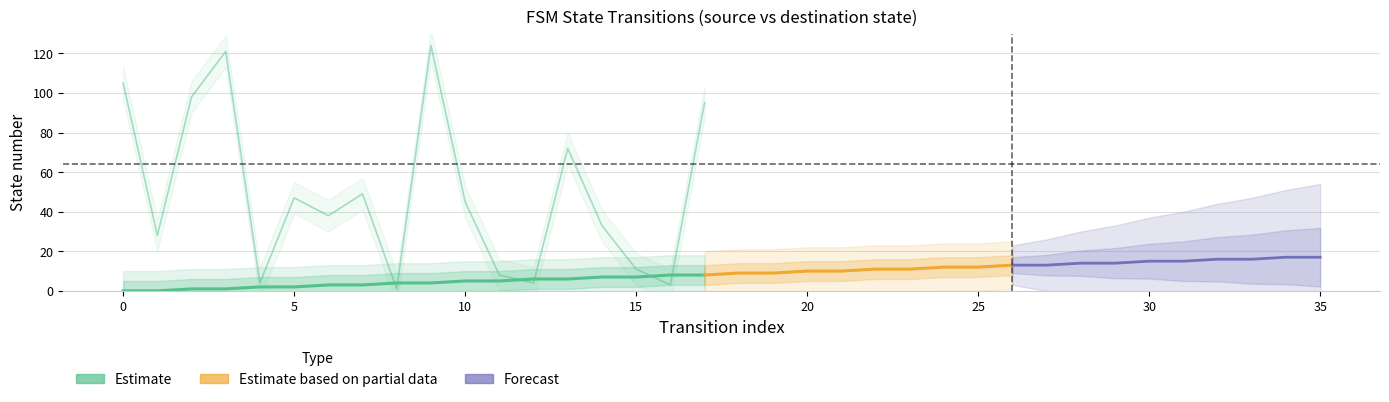

Is the value of output_num at 24 greater than the value of source_state at 17?

No